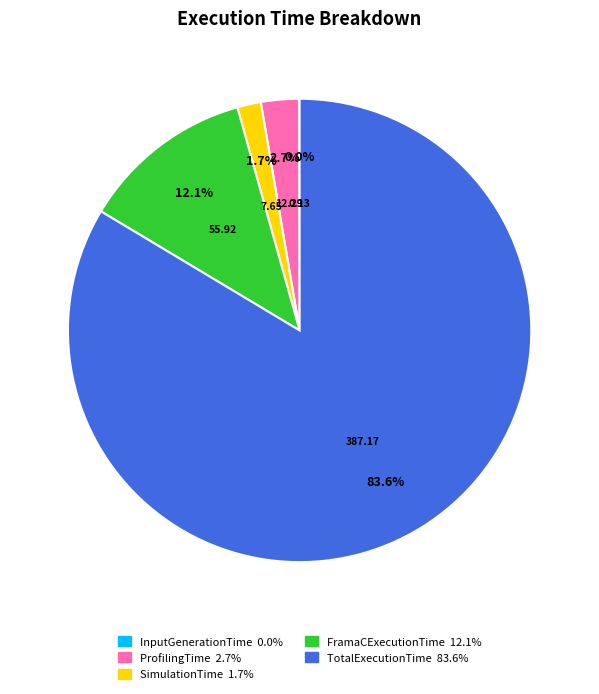

Which category has the biggest portion of the pie?

TotalExecutionTime